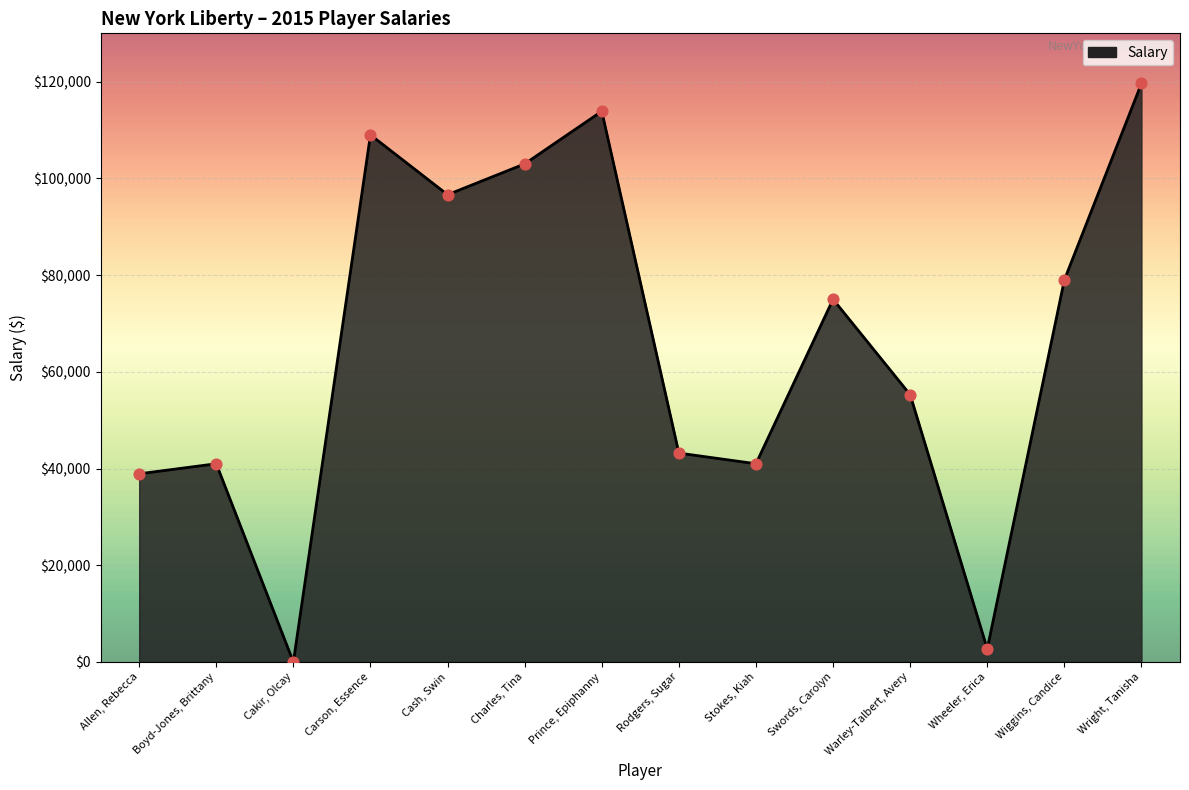

What is the ratio of the value at Charles, Tina to the value at Swords, Carolyn?

1.4